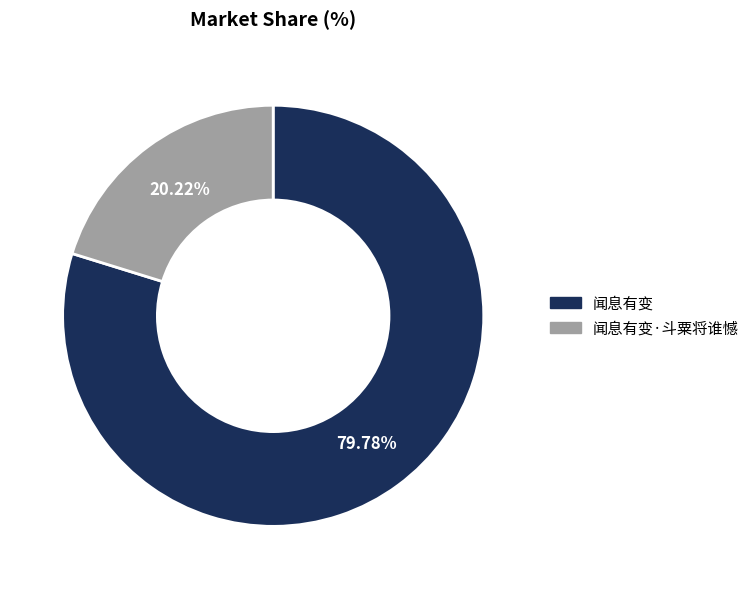

What percentage is the 闻息有变·斗粟将谁憾 slice, to the nearest percent?

20%